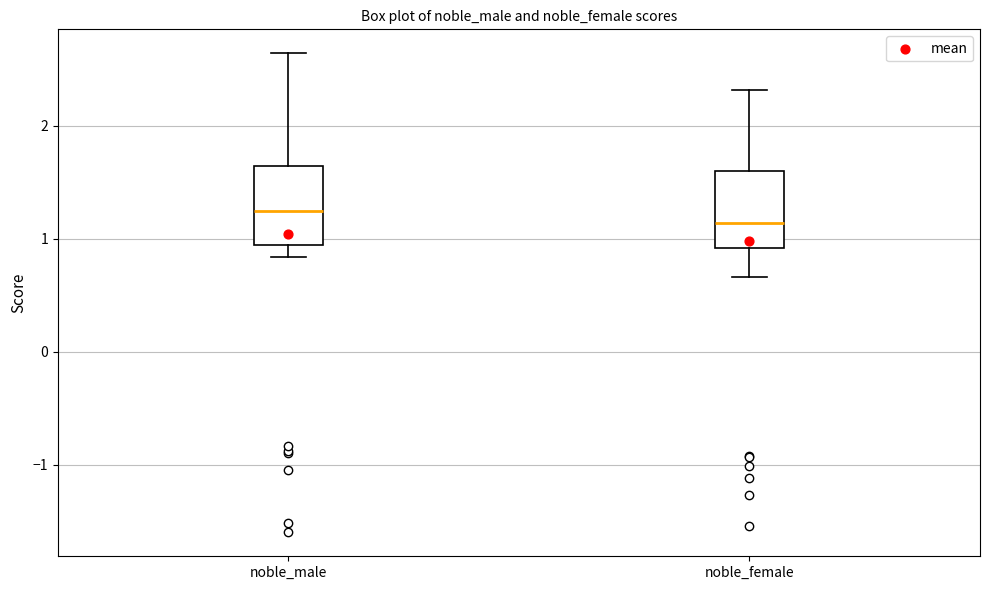

Where does the median line of the box for noble_male sit on the y-axis? The values are not printed on the chart, so give them approximately, as read against the axis.

1.2